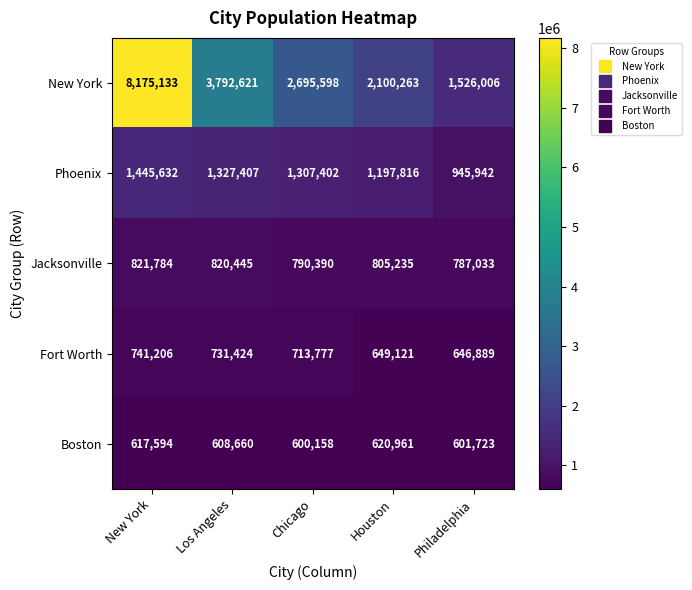

Where is Boston nearest to the value 610559?

Los Angeles